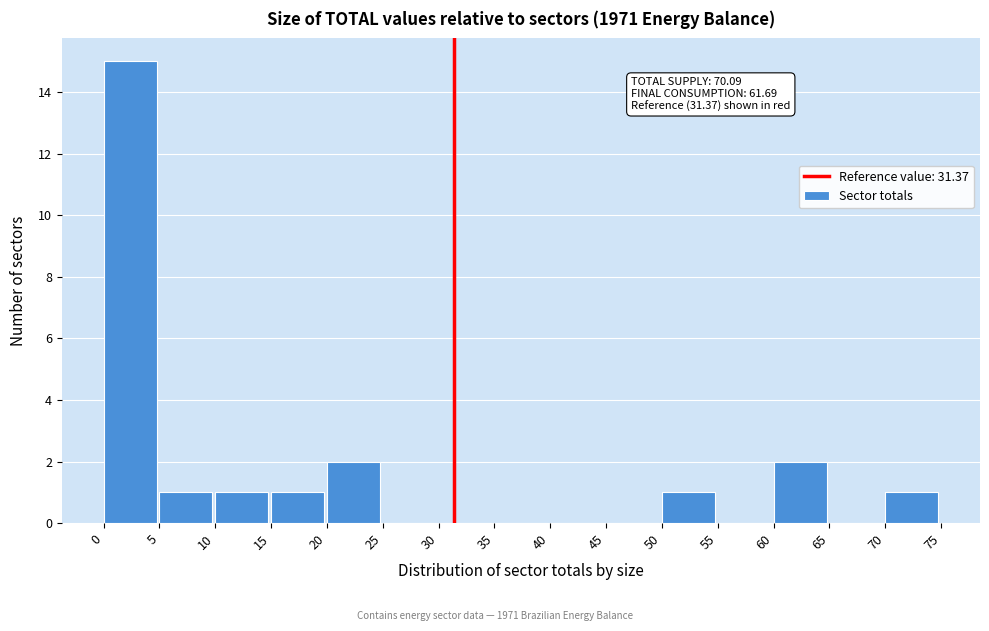

Which range on the x-axis has the tallest bar?

0 to 5